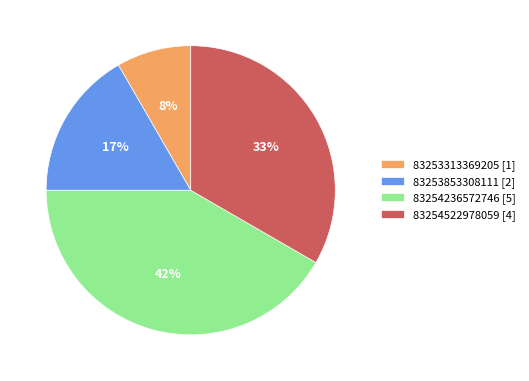

Between 83254522978059 and 83253313369205, which is larger?

83254522978059